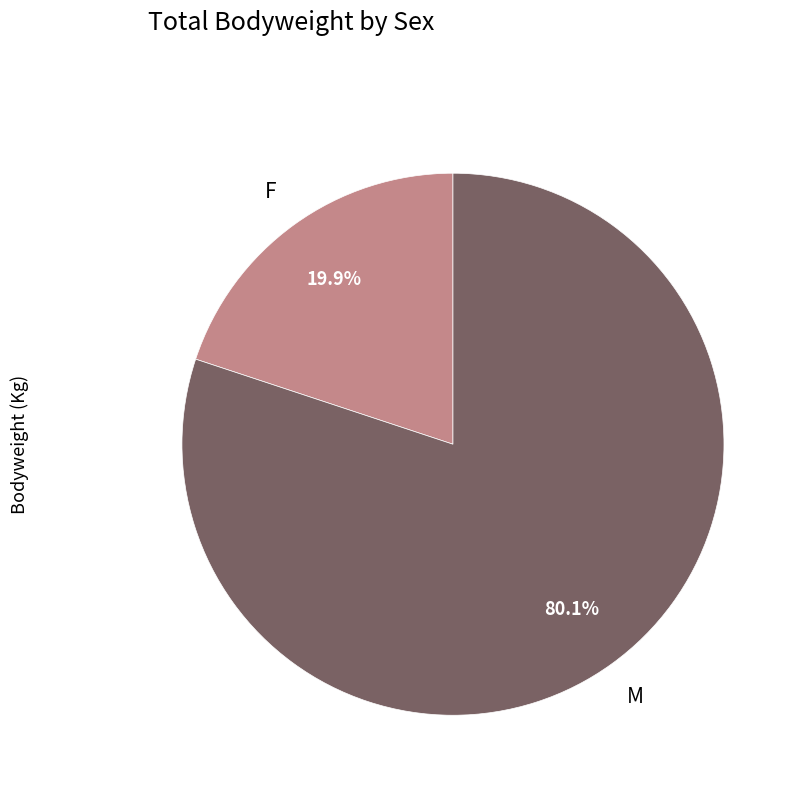

Is there a majority slice in this chart?

Yes